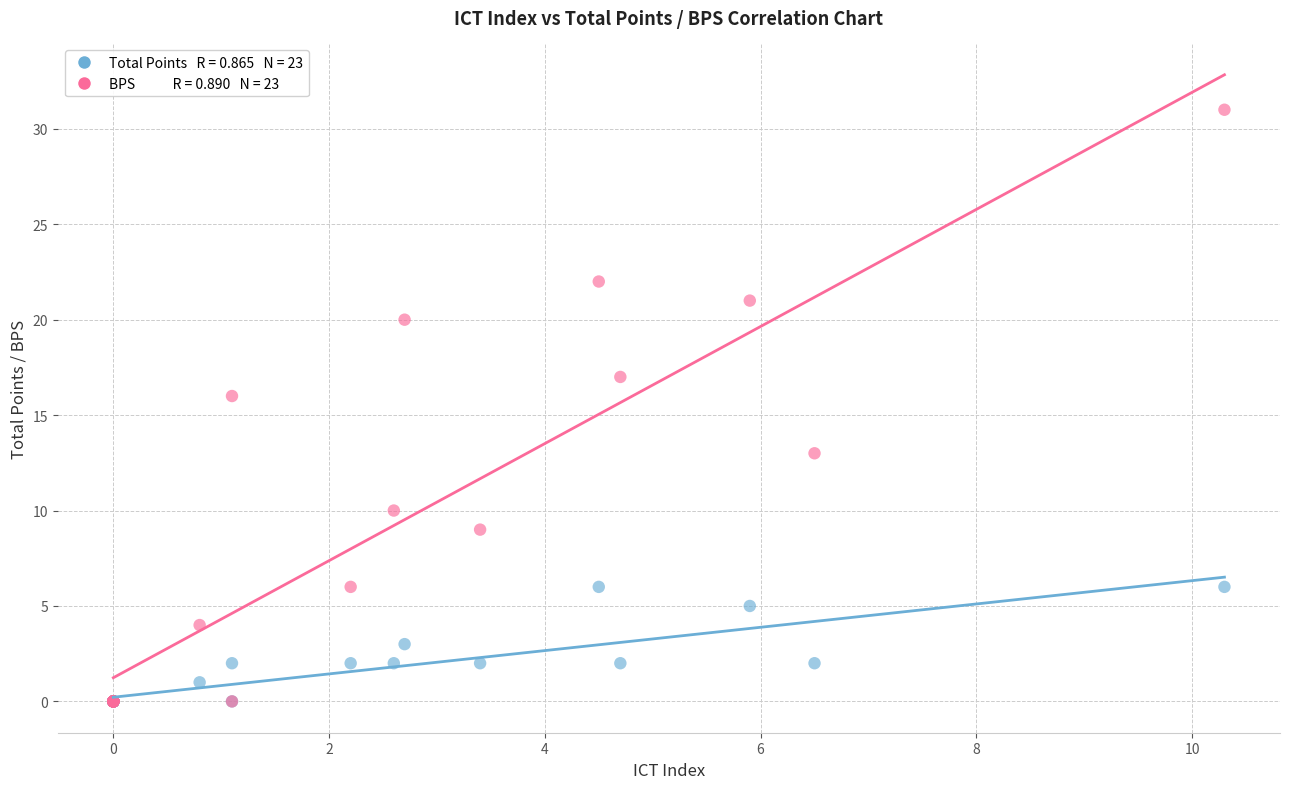

Across all series, what Y value is closest to 15?

16